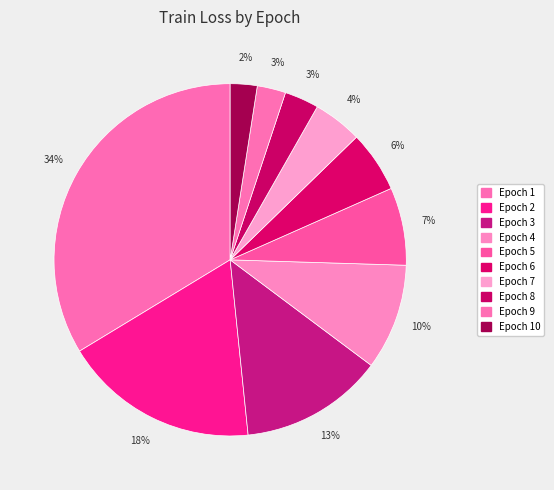

Count the number of slices in the pie.

10